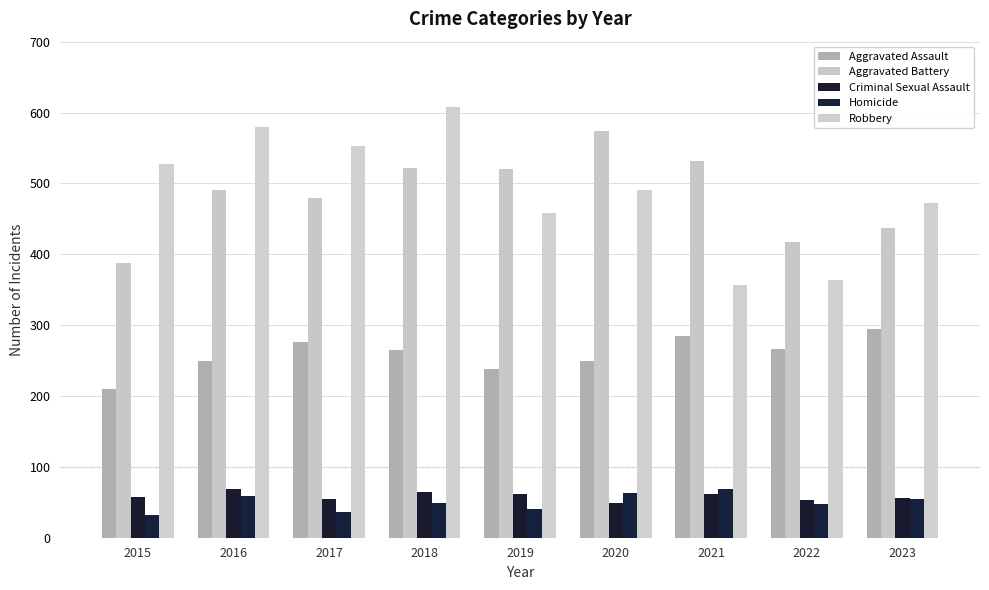

Where is Aggravated Battery nearest to the value 480?

2017